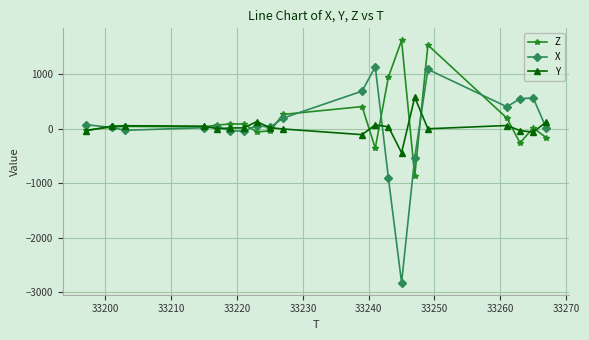

Which series has the largest range (max minus min)?

X